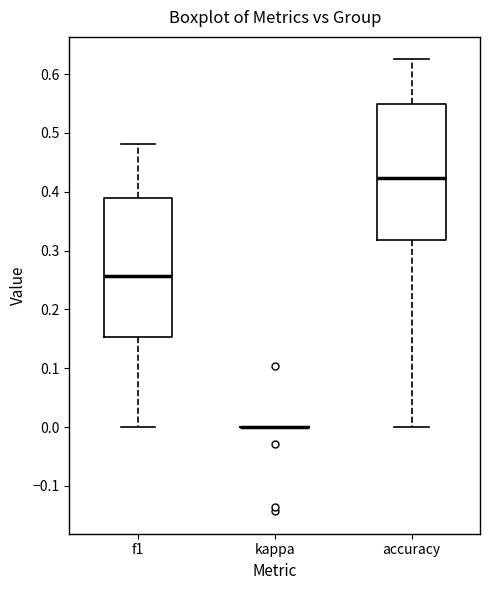

Reading left to right, transcribe this box plot: for each box, give where its median line is, the range the box spans, and where its two whiskers end, as read against the y-axis. The values are not printed on the chart, so give them approximately, as read against the axis.

f1: median 0.26, box 0.15 to 0.39, whiskers 0.00 to 0.48
kappa: box collapsed to a line at 0.00, whiskers 0.00 to 0.00
accuracy: median 0.42, box 0.32 to 0.55, whiskers 0.00 to 0.63